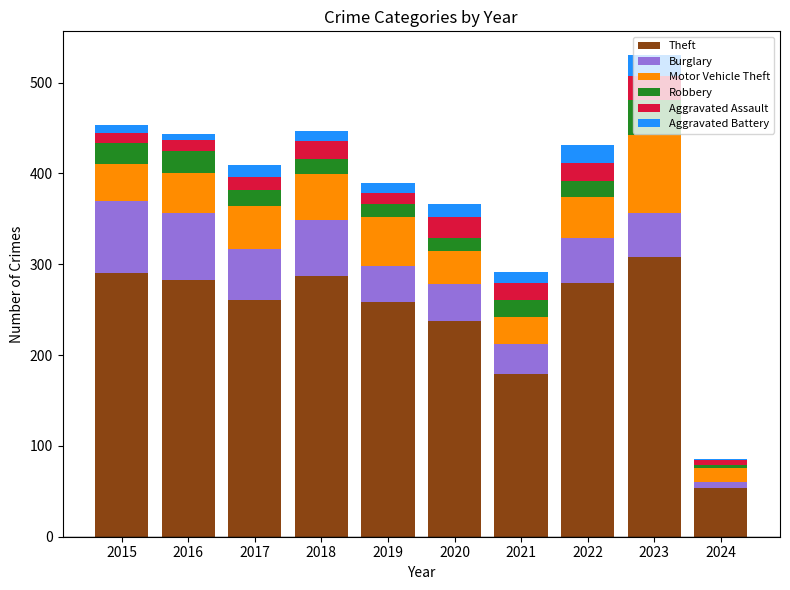

True or false: Theft has a value of 400 at 2022.

False